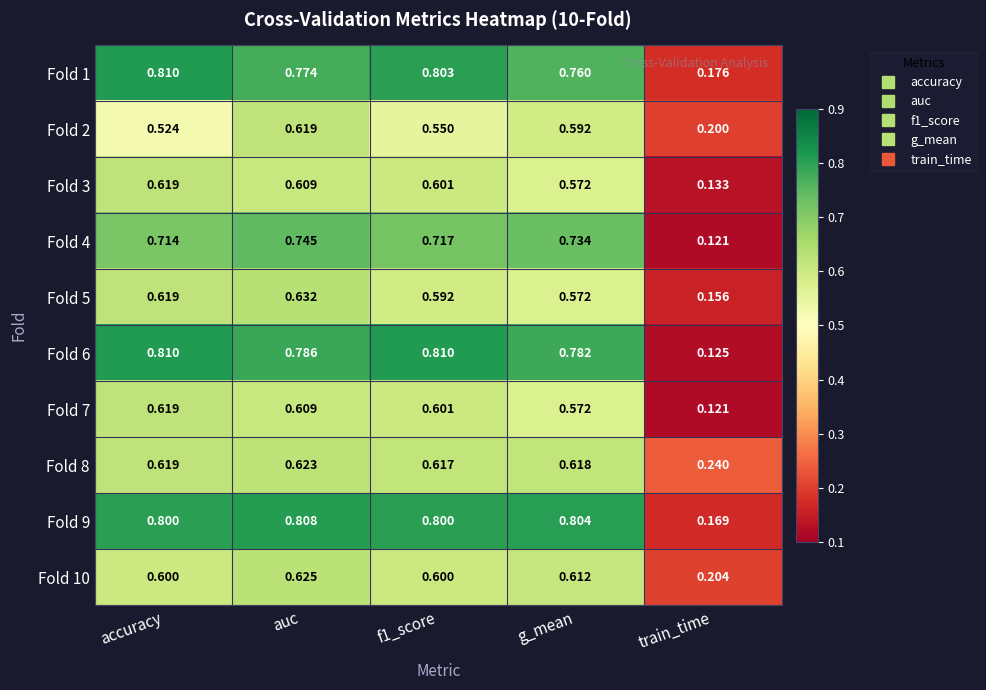

Which category has the lowest value in the Fold 8 series?

train_time